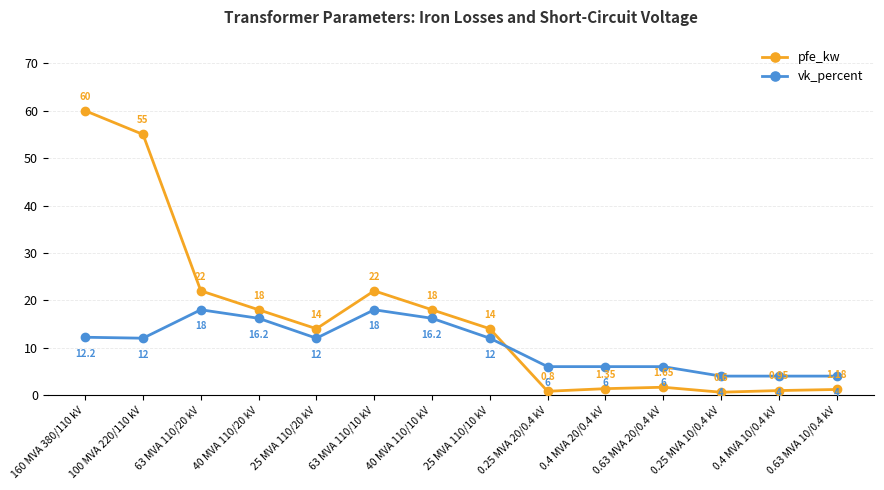

At how many categories does at least one series exceed 39?

2